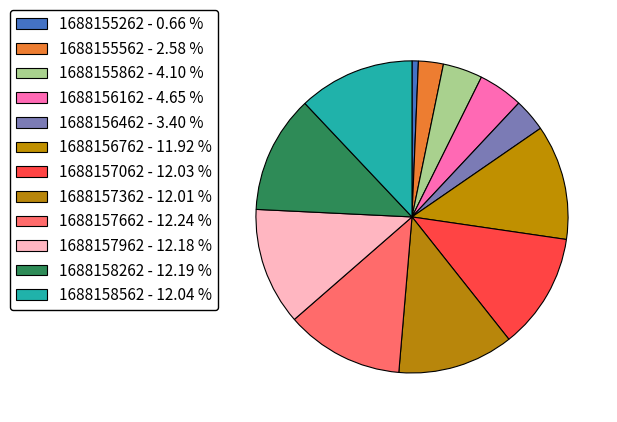

To the nearest percent, what is the combined percentage of 1688156762 and 1688157362?

24%